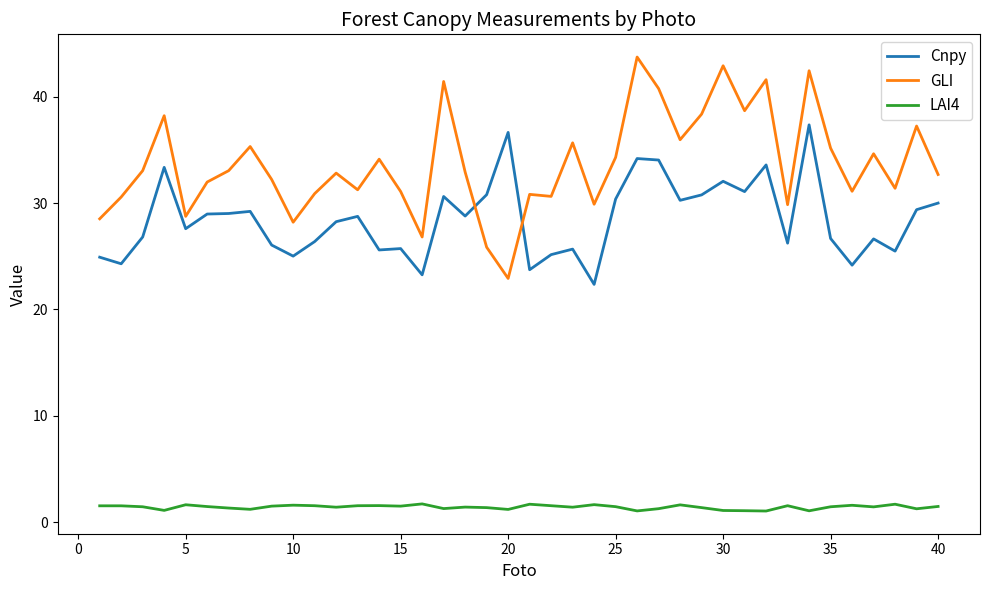

What is the sum of all LAI4 values?

56.4